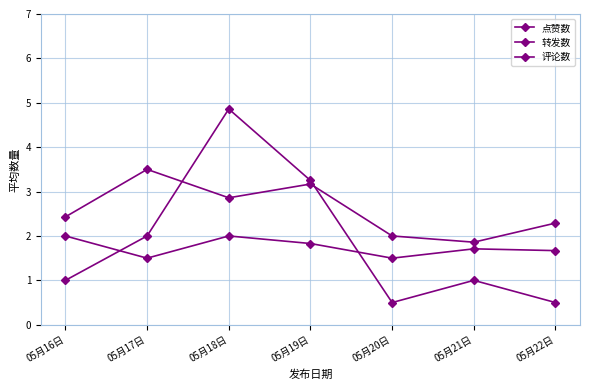

How many lines are shown in the chart?

3